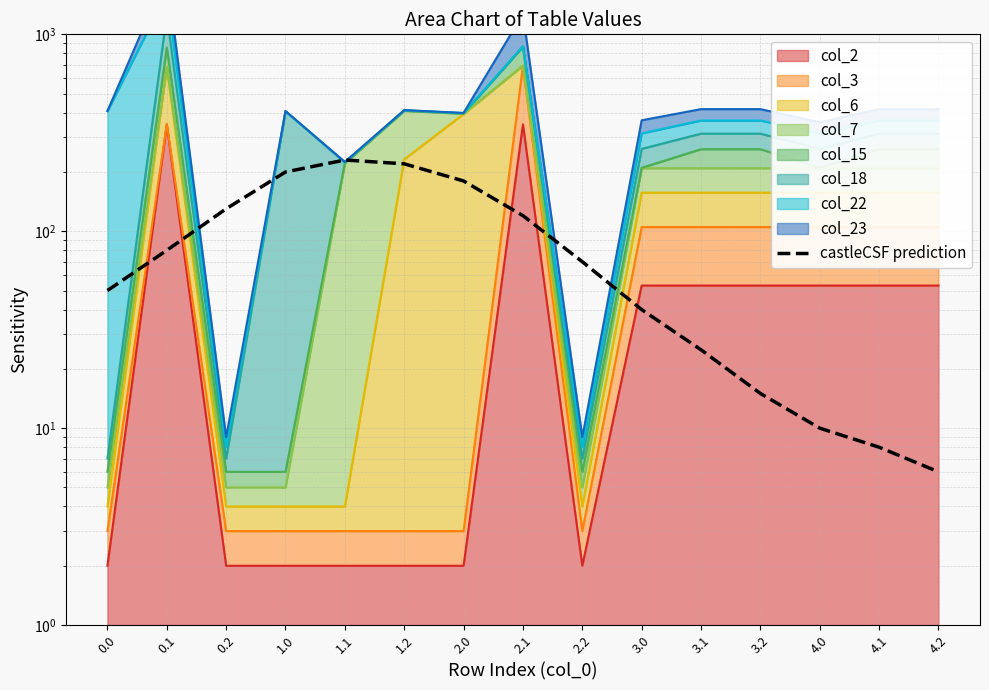

Reading left to right, list all the values displayed in this chart.

0.0=50	0.1=80	0.2=130	1.0=200	1.1=230	1.2=220	2.0=180	2.1=120	2.2=70	3.0=40	3.1=25	3.2=15	4.0=10	4.1=8	4.2=6